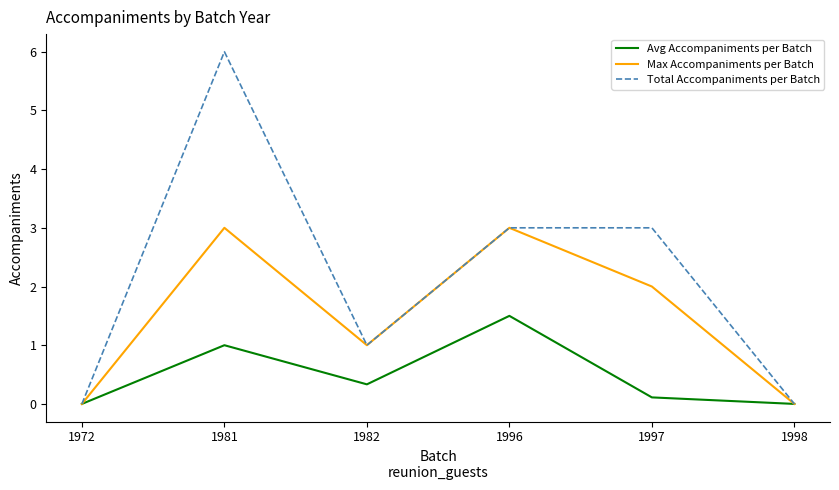

What is the greatest value displayed?

6.0